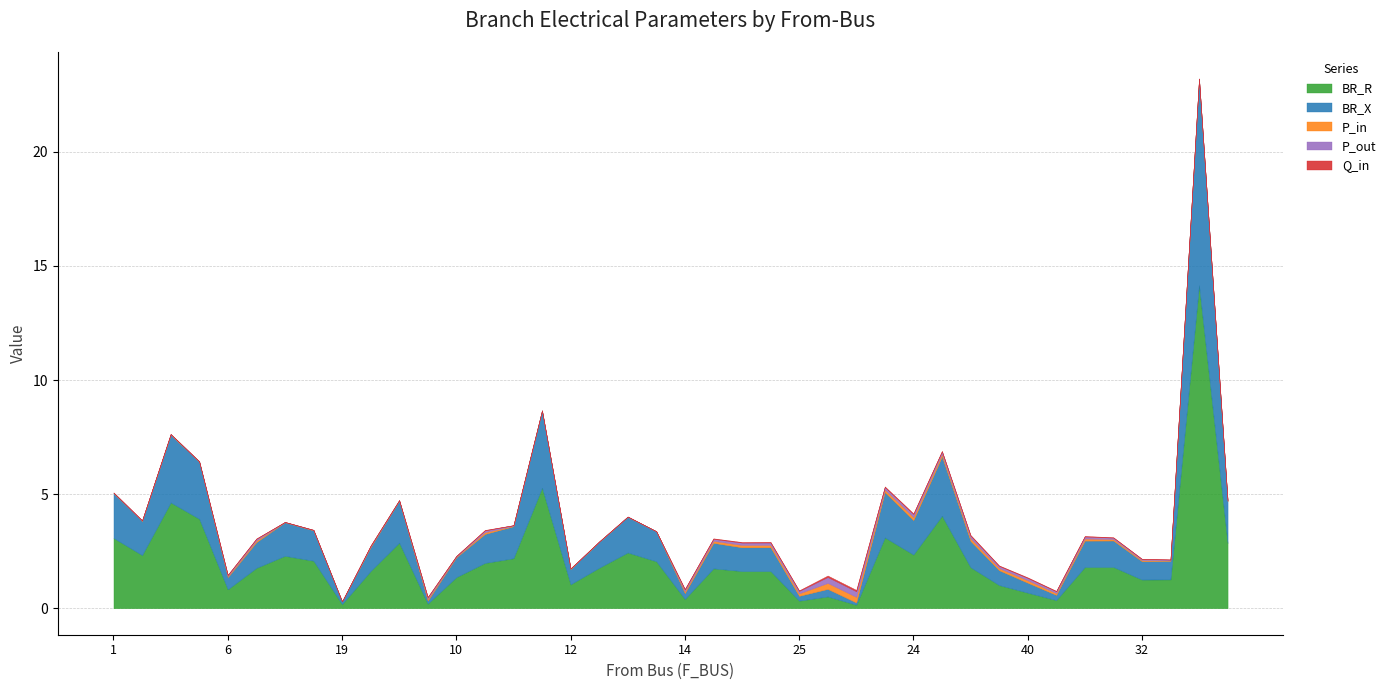

Which series changed the most between 15 and 39?

BR_R